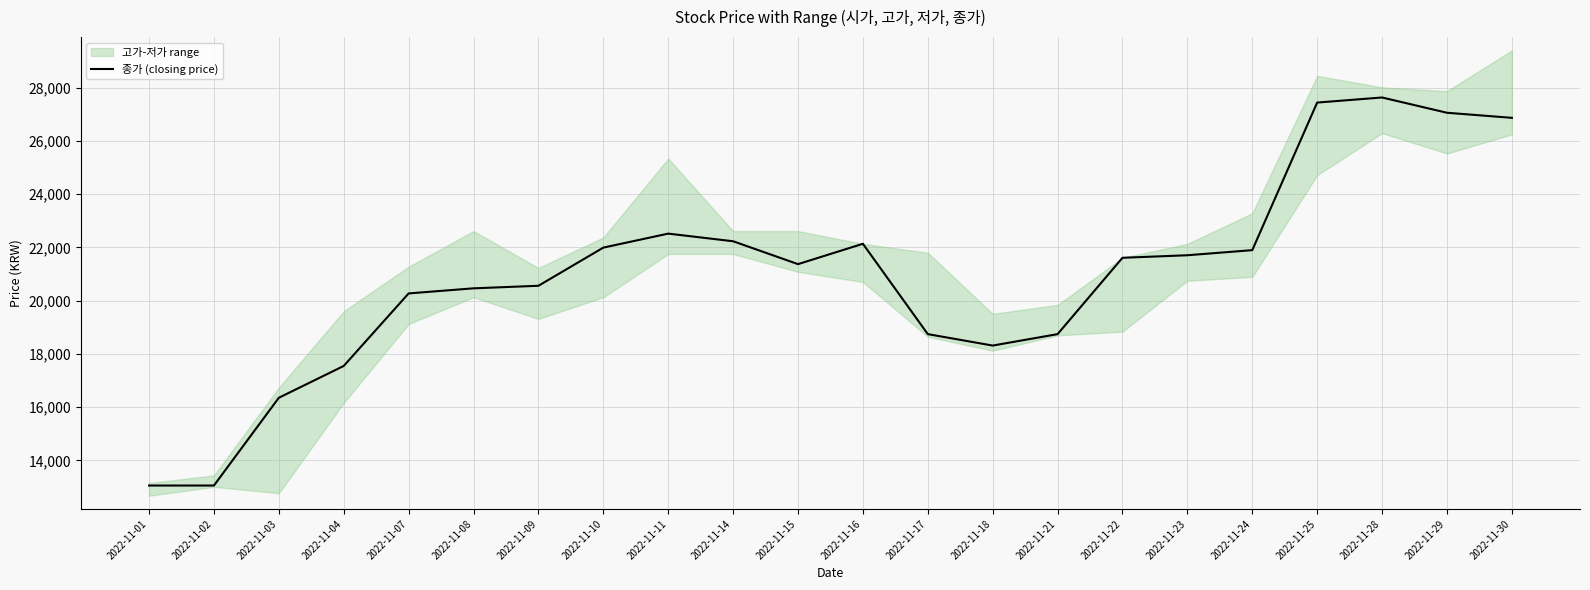

Rank the categories by value from lowest to highest.

2022-11-01, 2022-11-02, 2022-11-03, 2022-11-04, 2022-11-18, 2022-11-17, 2022-11-21, 2022-11-07, 2022-11-08, 2022-11-09, 2022-11-15, 2022-11-22, 2022-11-23, 2022-11-24, 2022-11-10, 2022-11-16, 2022-11-14, 2022-11-11, 2022-11-30, 2022-11-29, 2022-11-25, 2022-11-28